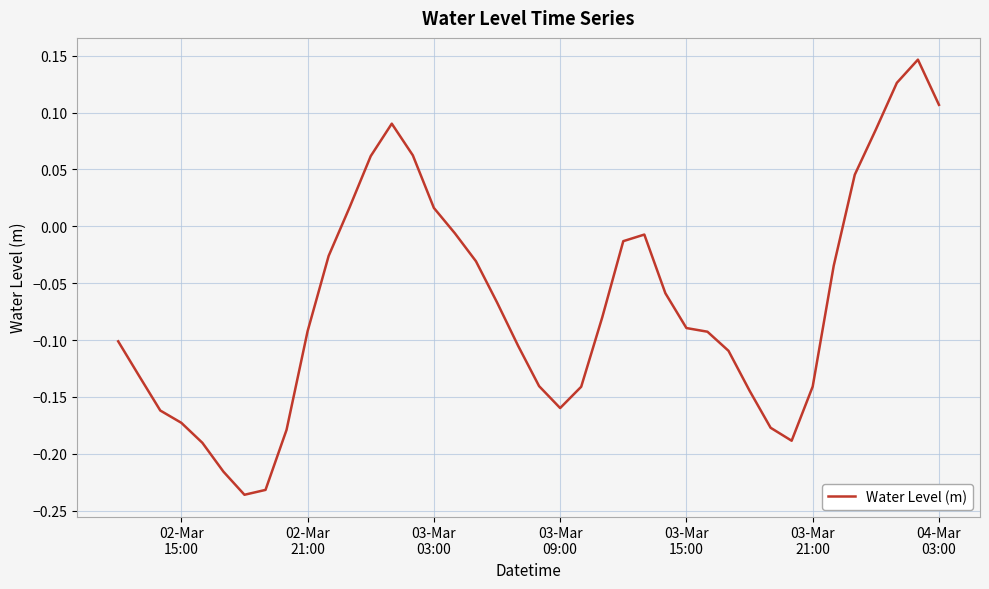

What is the difference between the maximum and minimum values?

0.4